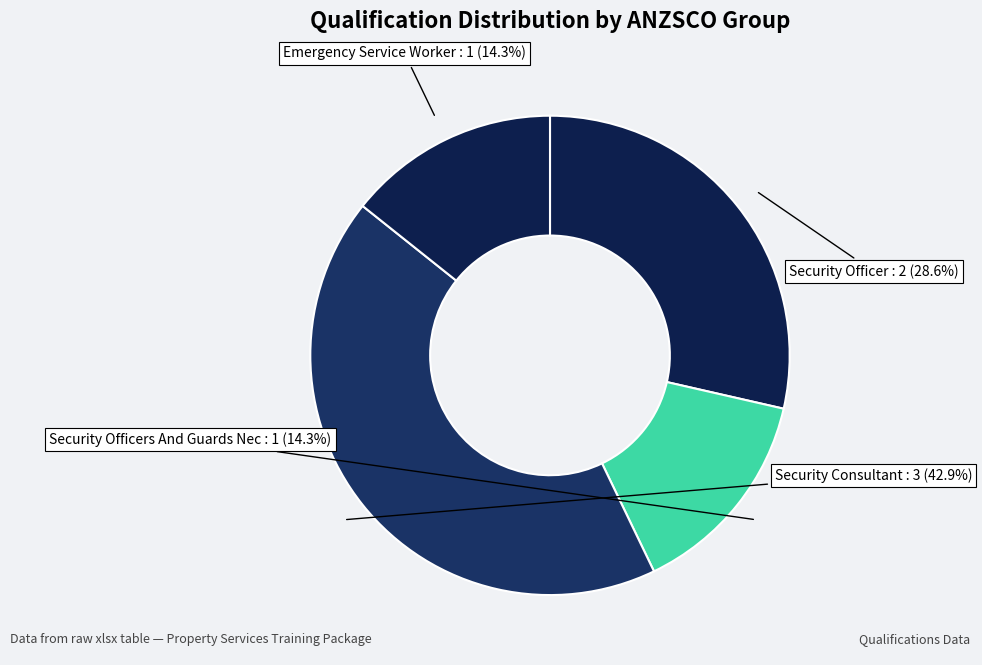

How many slices are in this pie chart?

4